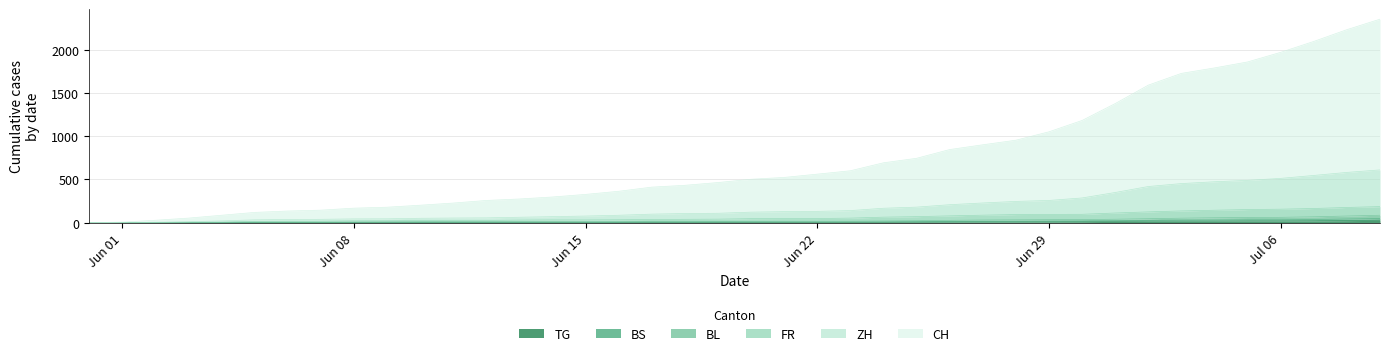

What is the difference between the BL values at 2020-06-23 and 2020-05-31?

17